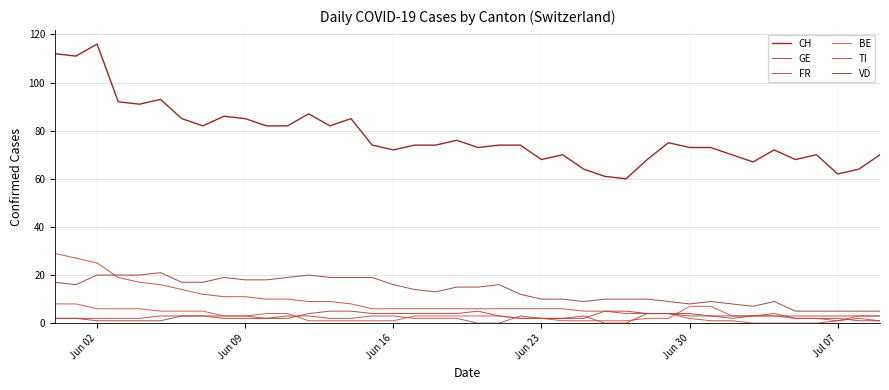

How many lines are shown in the chart?

6